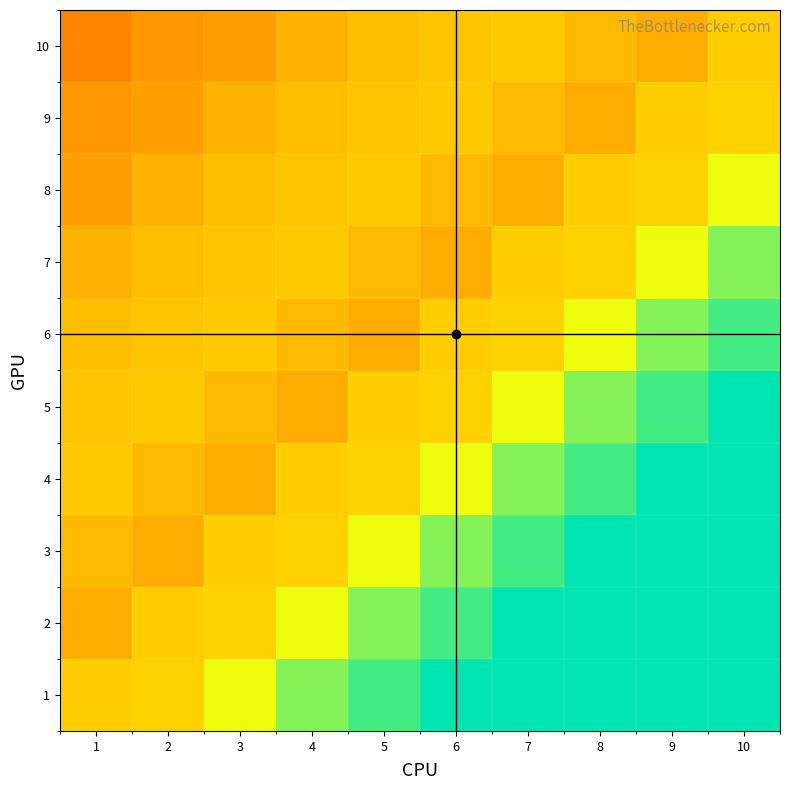

What is the total value across all series at 6?

6.5